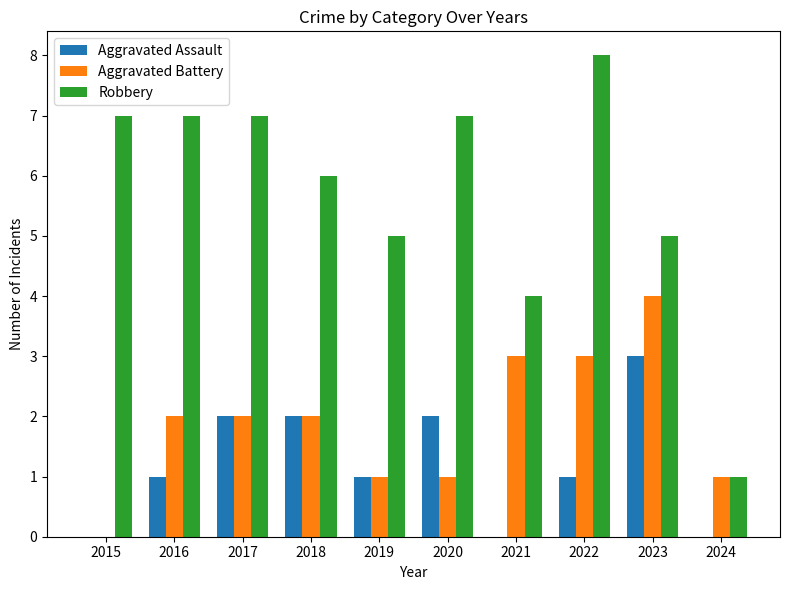

What is the average value of the Aggravated Assault series?

1